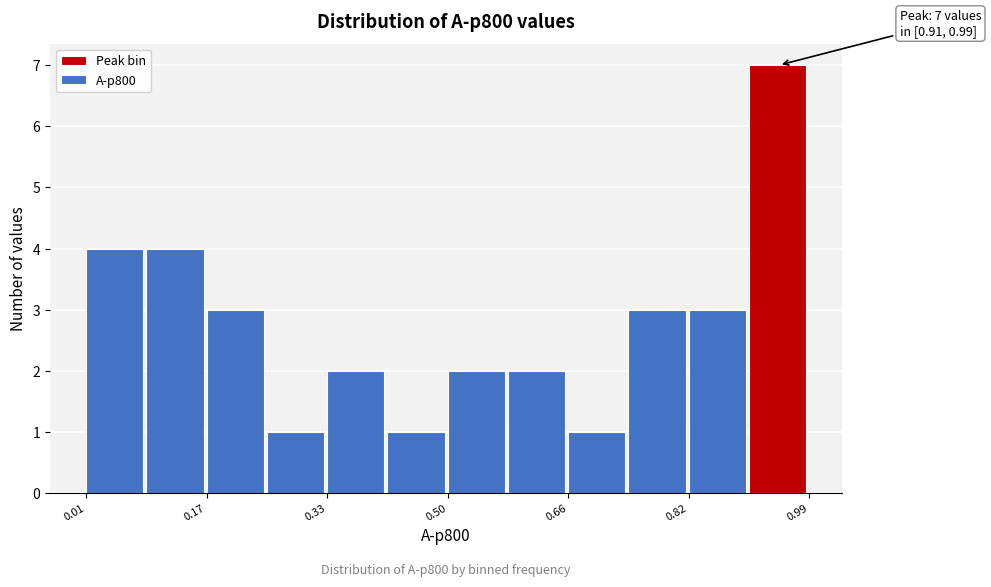

Over which range of the x-axis is the bar tallest?

0.90 to 0.98